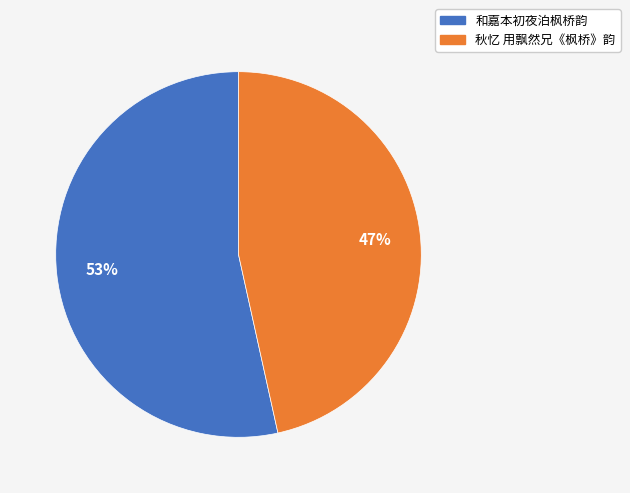

Is it true that 秋忆 用飘然兄《枫桥》韵 is 57% of the pie?

False